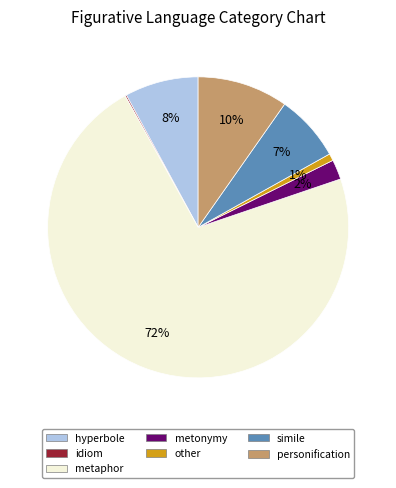

To the nearest percent, what portion does hyperbole represent?

8%